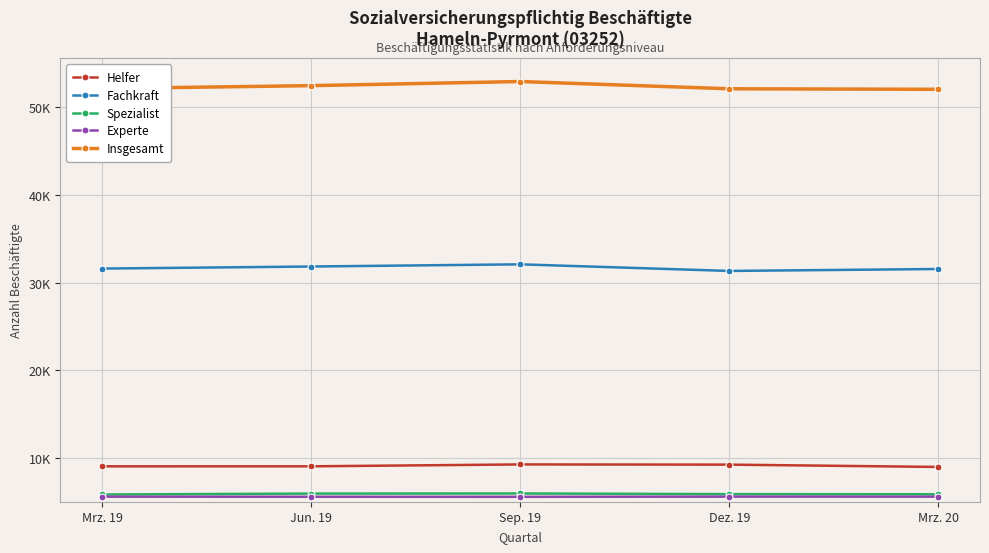

What are all the series names shown in the legend?

Helfer, Fachkraft, Spezialist, Experte, Insgesamt